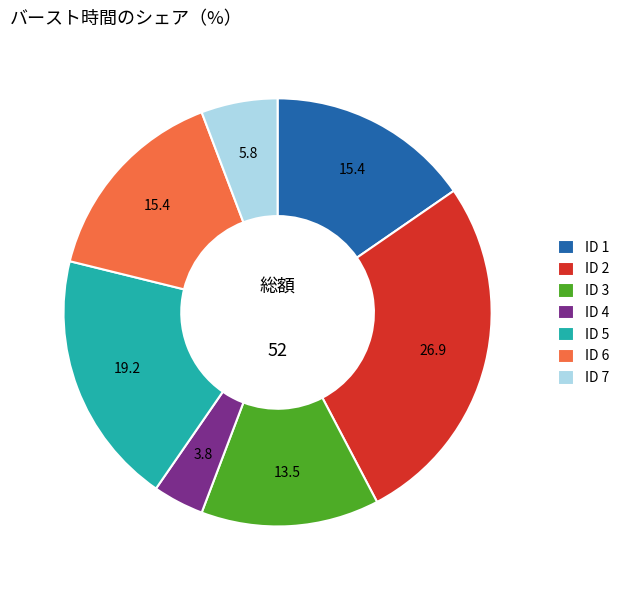

How many segments does this pie chart have?

7